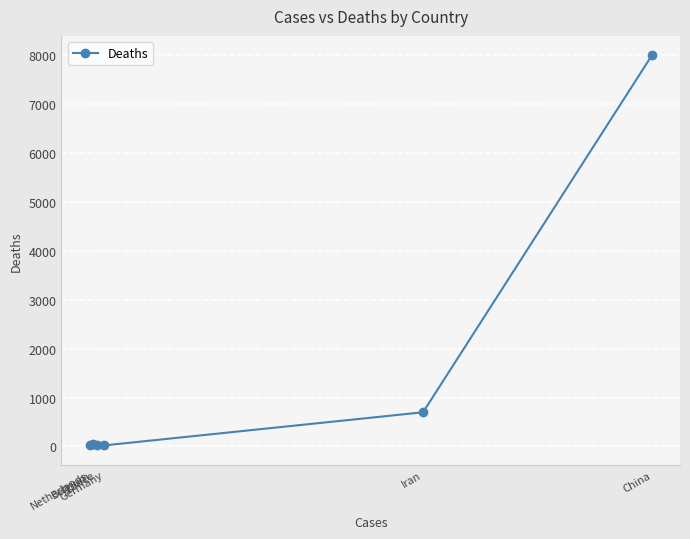

How many points are higher than both their immediate neighbors (excluding endpoints)?

1